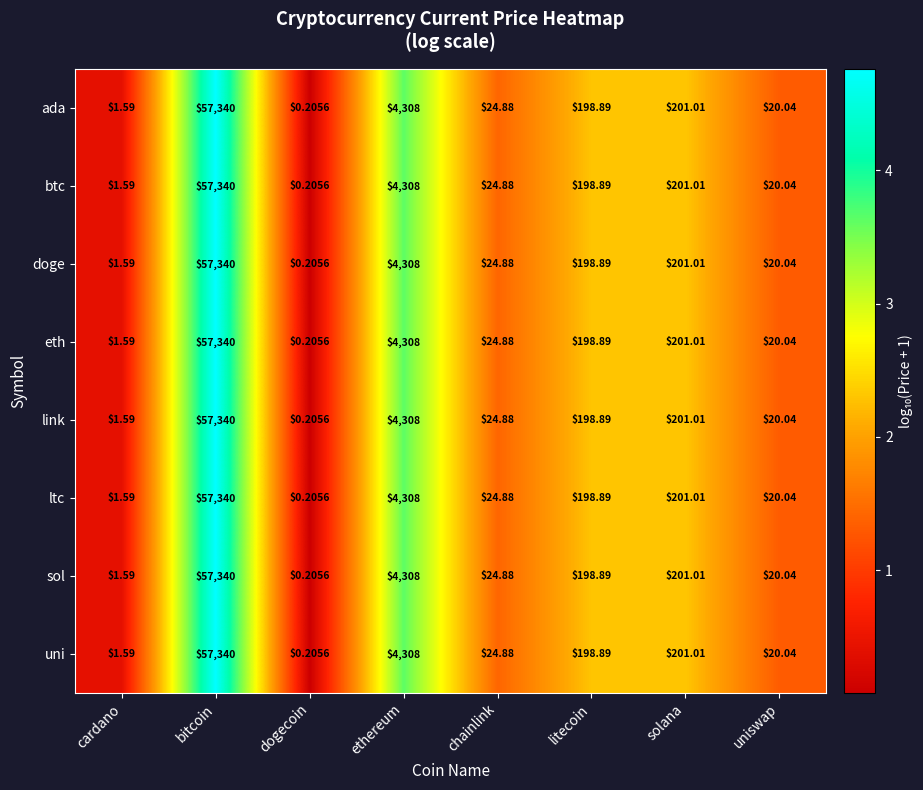

Which category has the highest value in the sol series?

bitcoin